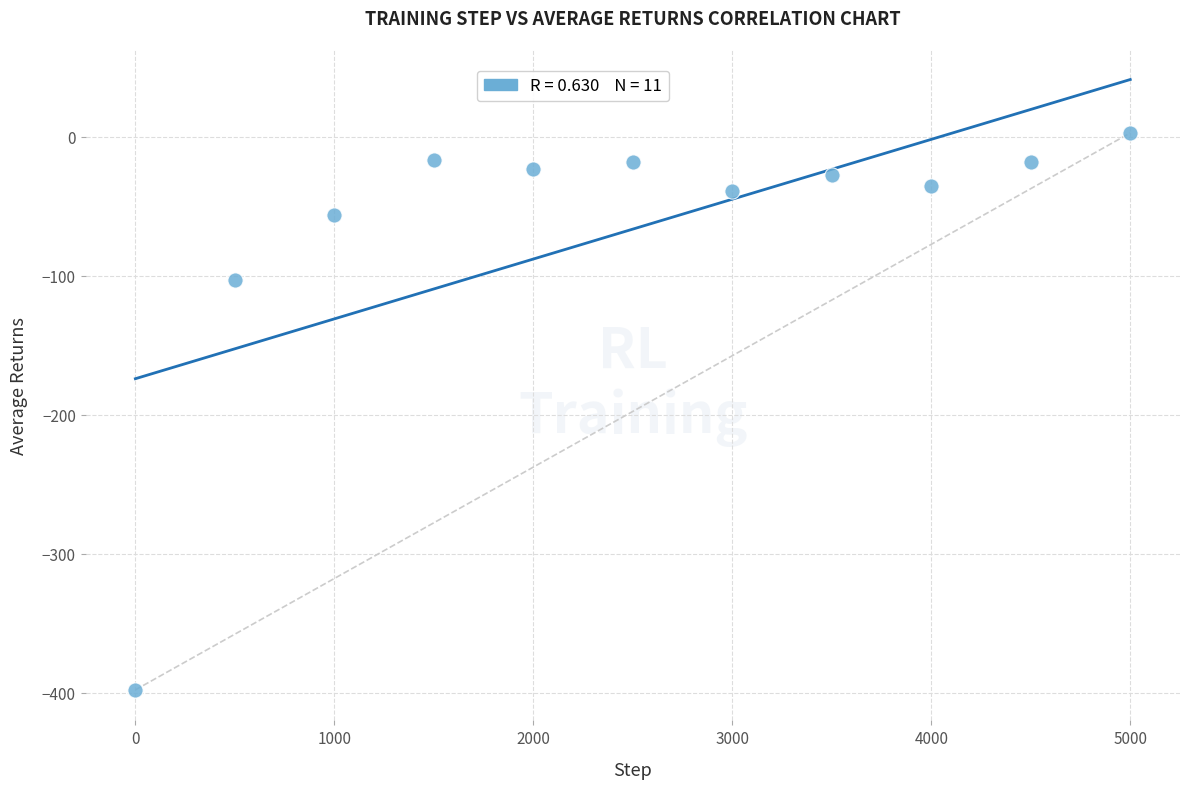

What is the range of Y values (max minus min)?

400.9